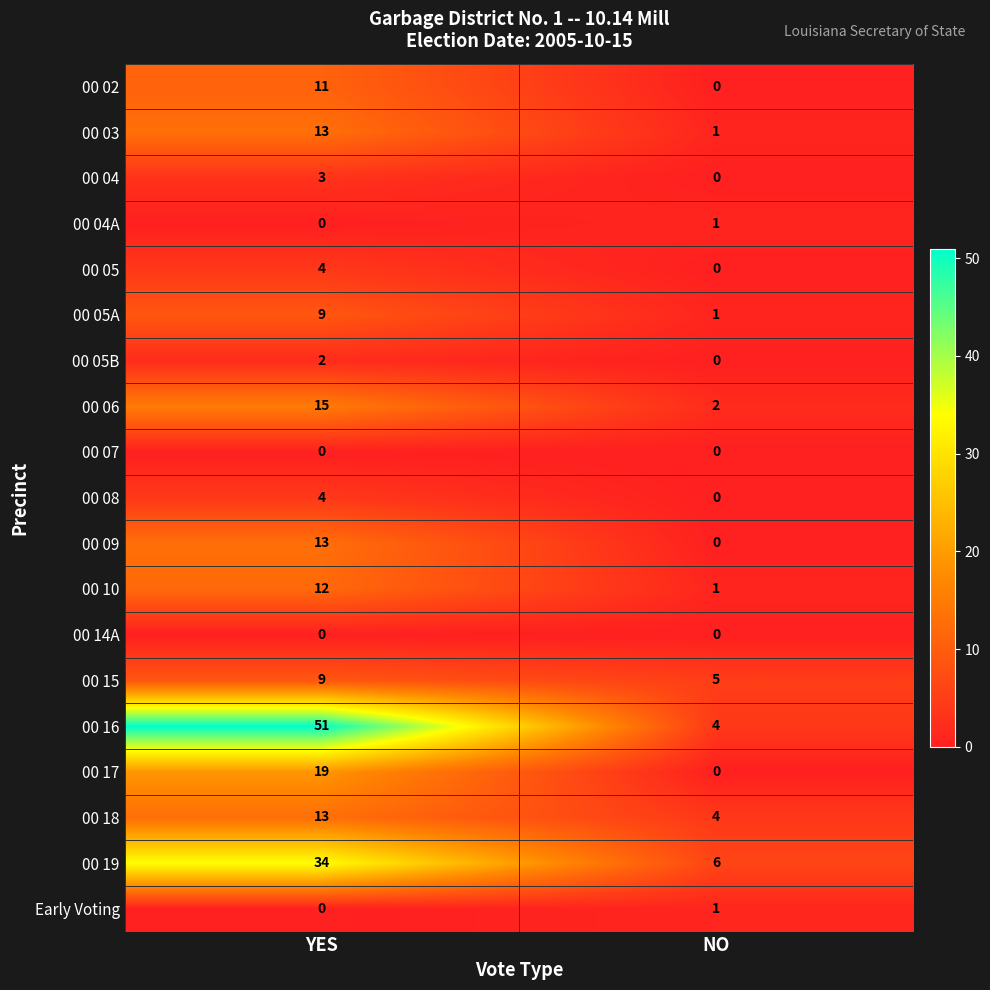

What value does the 00 08 series have at YES?

4